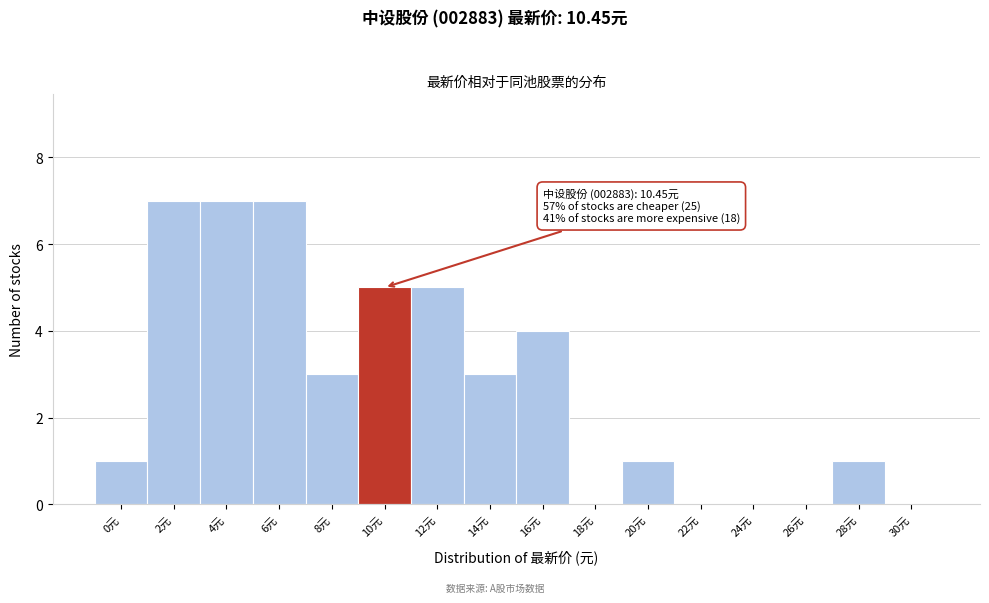

Reading right to left, what are all the values shown in this chart?

30元=0	28元=1	26元=0	24元=0	22元=0	20元=1	18元=0	16元=4	14元=3	12元=5	10元=5	8元=3	6元=7	4元=7	2元=7	0元=1